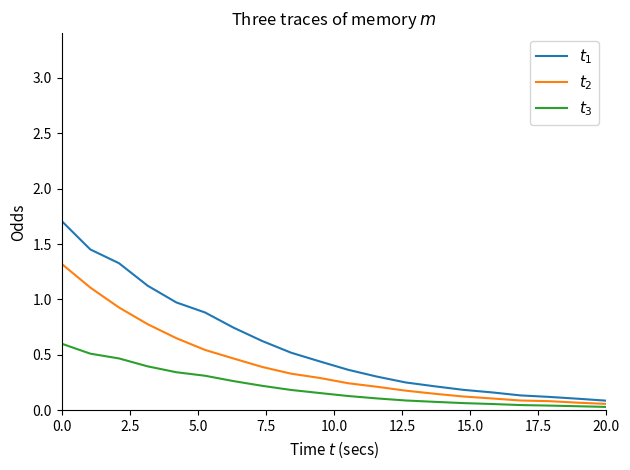

Reading left to right, what are all the values shown in this chart?

$t_1$: 1.7	1.5	1.3	1.1	1.0	0.9	0.7	0.6	0.5	0.4	0.4	0.3	0.3	0.2	0.2	0.2	0.1	0.1	0.1	0.1
$t_2$: 1.3	1.1	0.9	0.8	0.7	0.5	0.5	0.4	0.3	0.3	0.2	0.2	0.2	0.2	0.1	0.1	0.1	0.1	0.1	0.1
$t_3$: 0.6	0.5	0.5	0.4	0.3	0.3	0.3	0.2	0.2	0.2	0.1	0.1	0.1	0.1	0.1	0.1	0.0	0.0	0.0	0.0